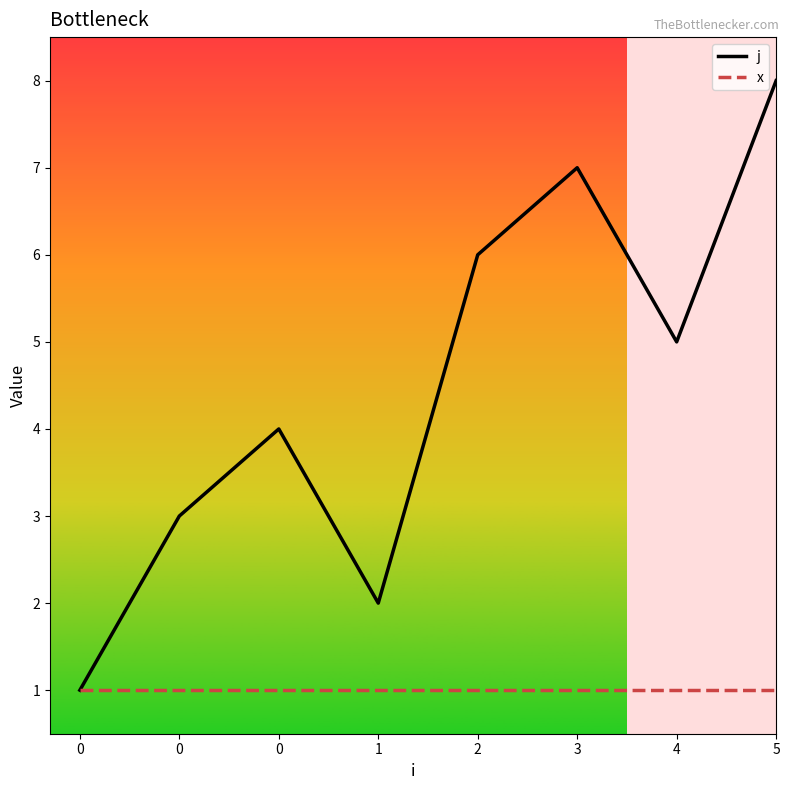

How many lines are shown in the chart?

2